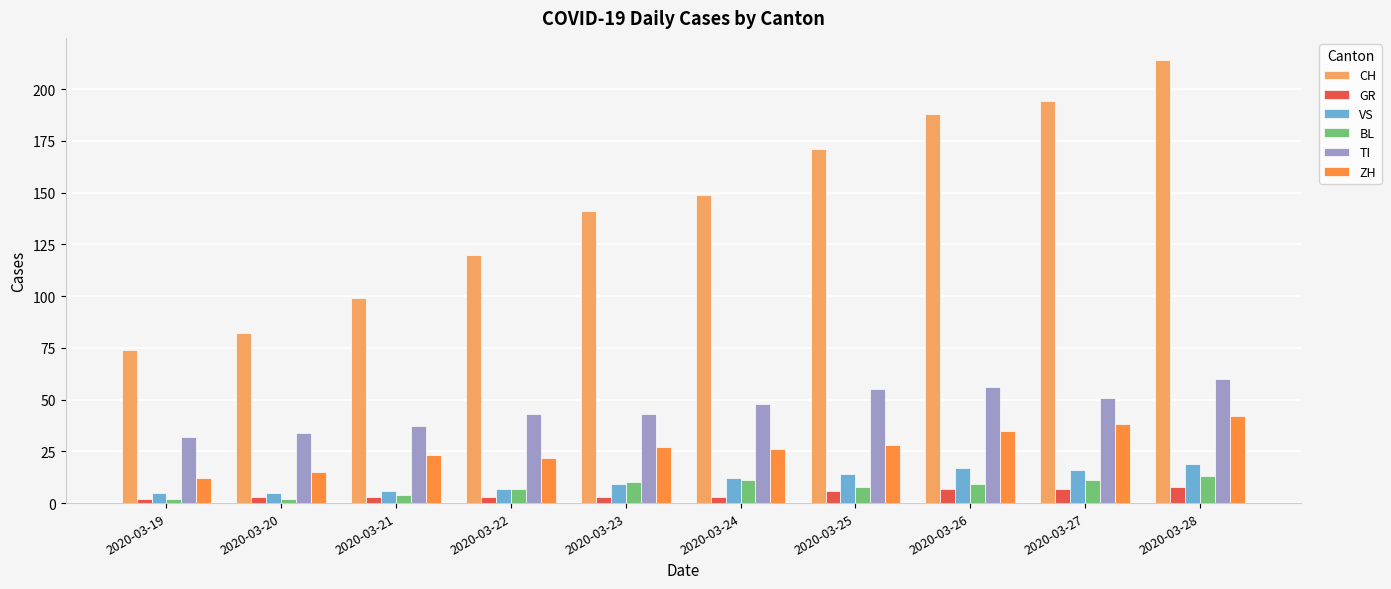

Reading left to right, transcribe all the data shown in this chart.

CH: 74	82	99	120	141	149	171	188	194	214
GR: 2	3	3	3	3	3	6	7	7	8
VS: 5	5	6	7	9	12	14	17	16	19
BL: 2	2	4	7	10	11	8	9	11	13
TI: 32	34	37	43	43	48	55	56	51	60
ZH: 12	15	23	22	27	26	28	35	38	42